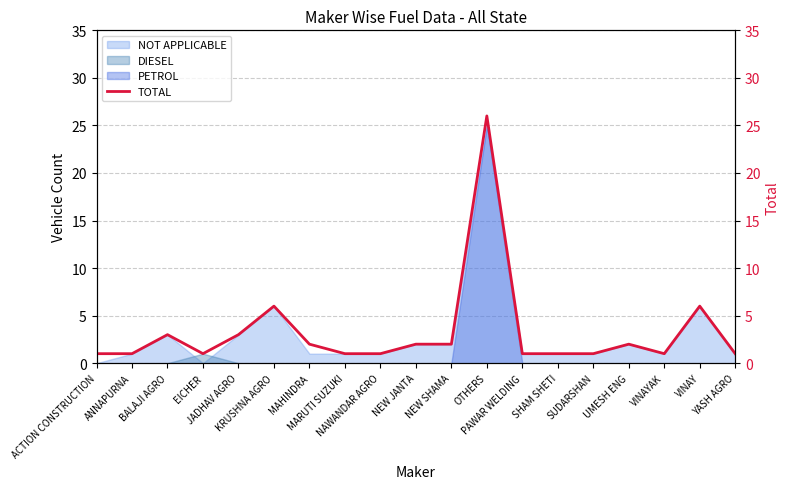

What is the ratio of the value at OTHERS to the value at MAHINDRA?

13.0